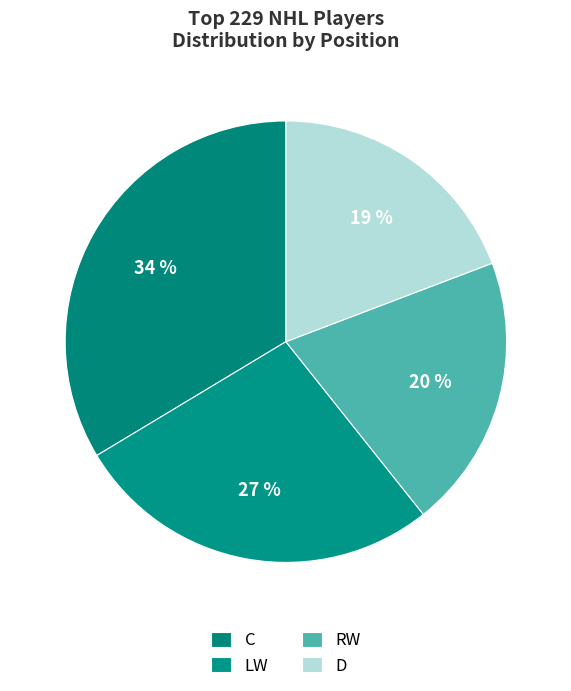

Count the number of slices in the pie.

4